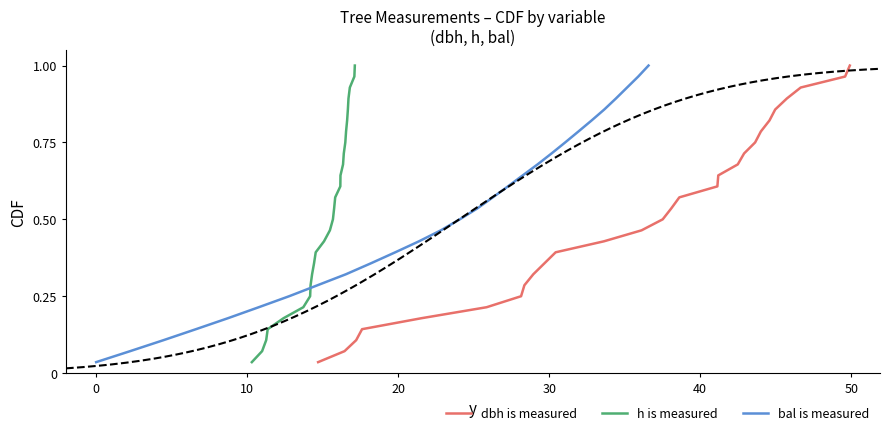

True or false: bal and dbh cross at least once.

False